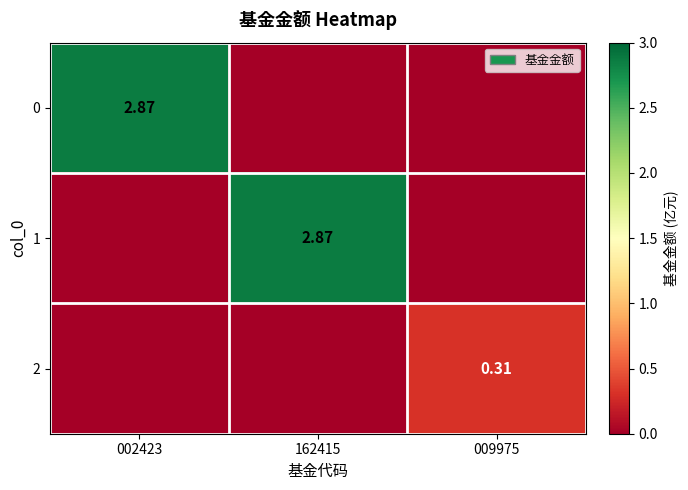

Is the value of 1 at 009975 greater than the value of 2 at 009975?

No